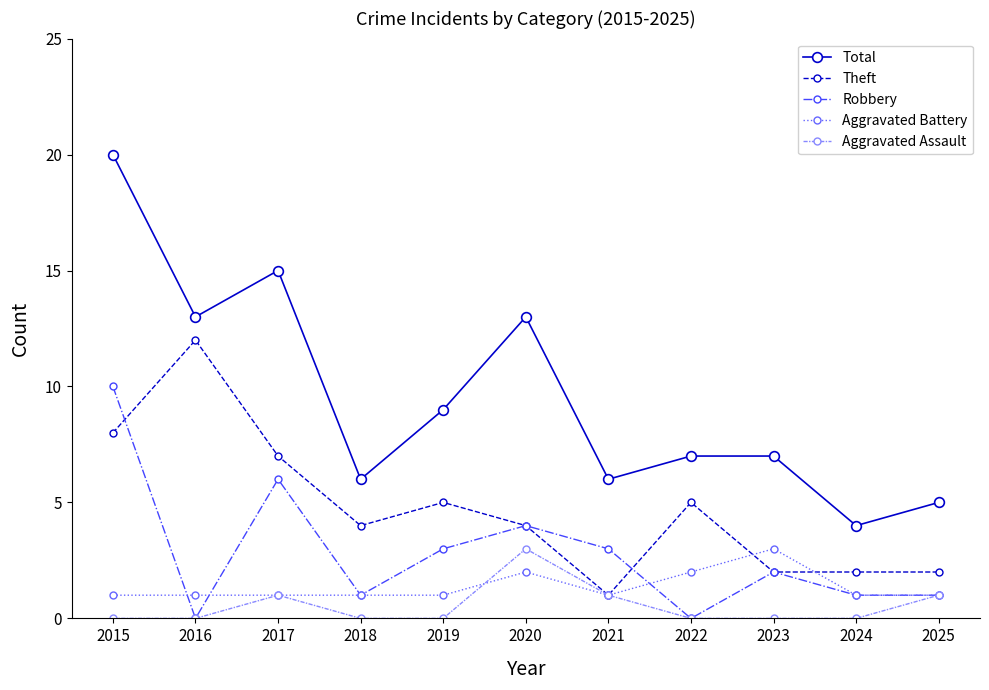

The value of Aggravated Assault at 2016 is 0. True or false?

True